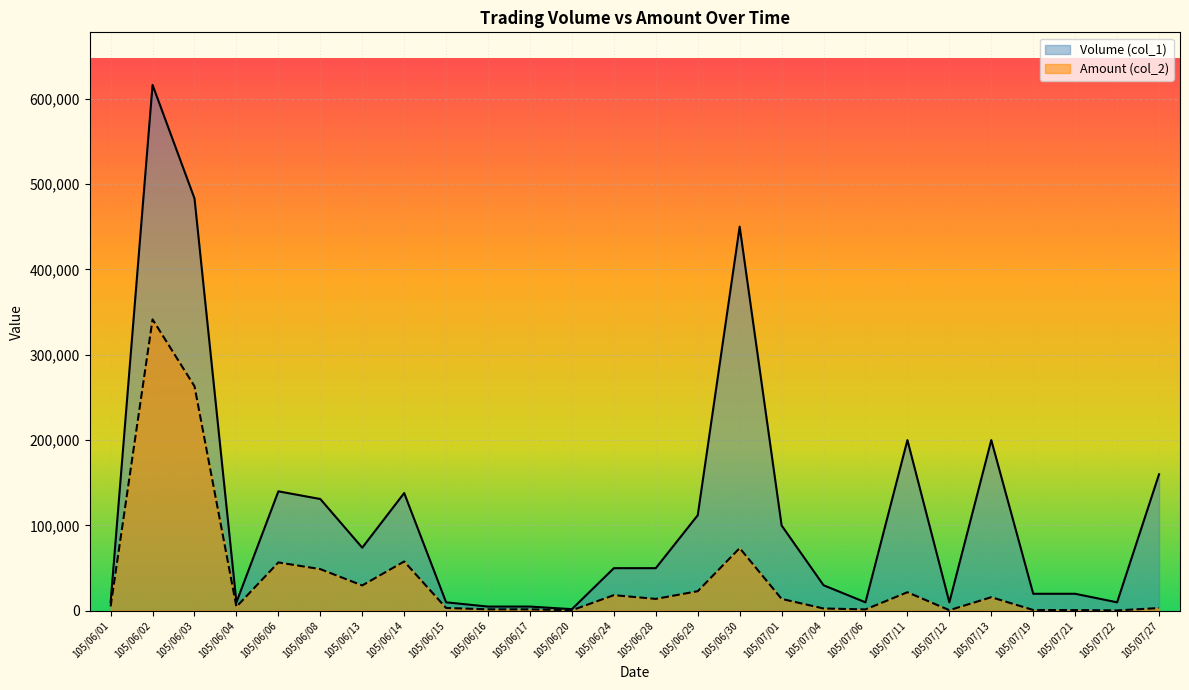

At which label does Amount (col_2) first exceed 14000?

105/06/02